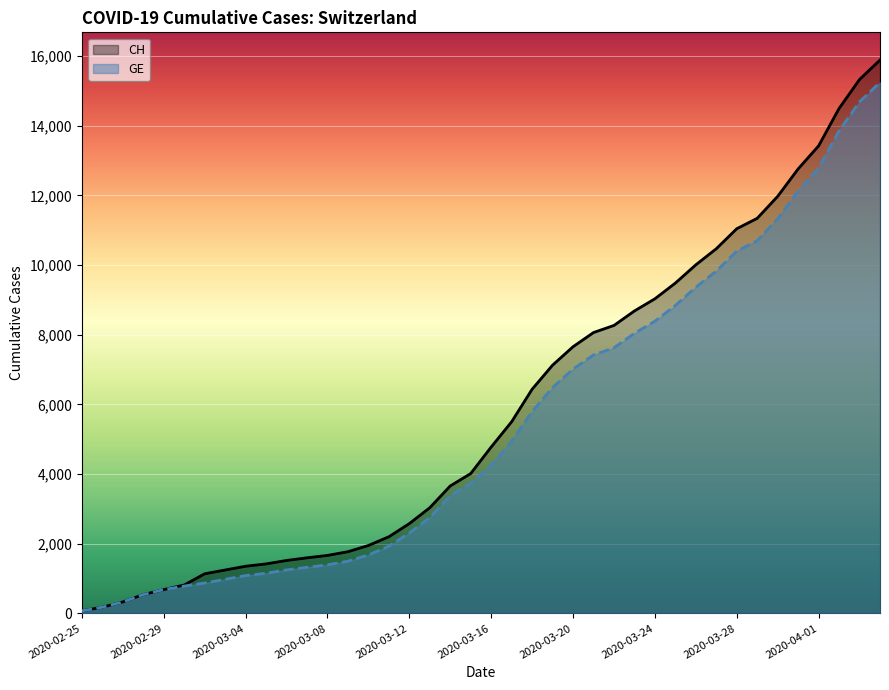

What value does the CH series have at 17, to the nearest 50?

3050